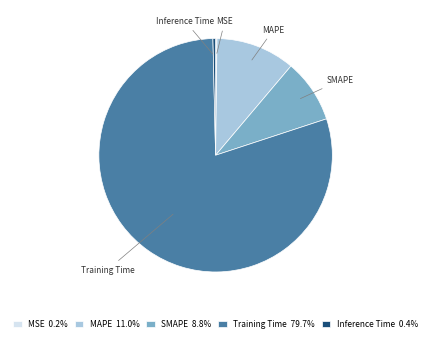

The Training Time slice represents 70% of the pie. True or false?

False